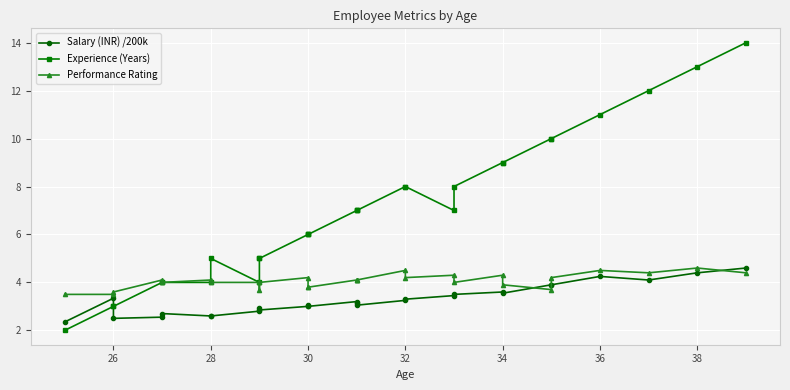

How many distinct data groups are displayed?

3